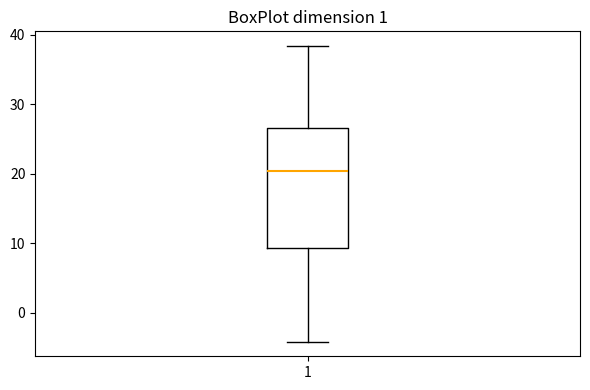

Transcribe this box plot: give where the median line is, the range the box spans, and where the two whiskers end, as read against the y-axis. The values are not printed on the chart, so give them approximately, as read against the axis.

median 20, box 9 to 27, whiskers -4 to 38